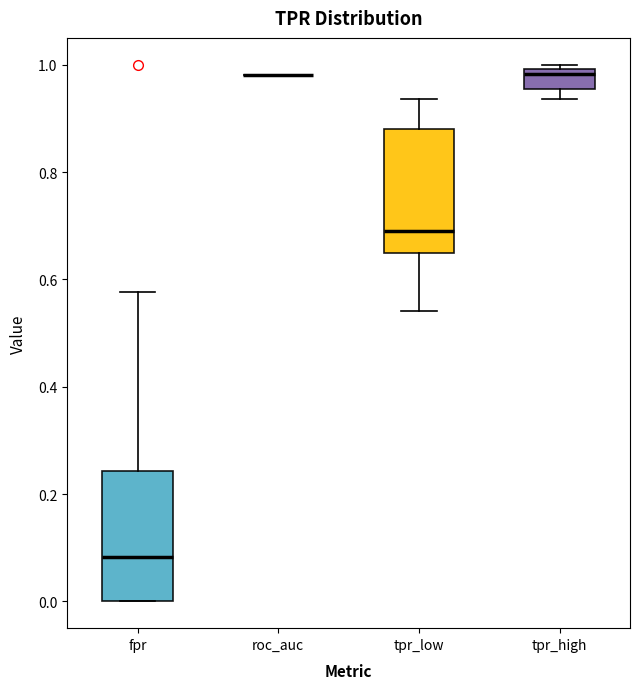

Reading left to right, read every box against the y-axis: the position of its median line, the range the box covers, and the ends of its whiskers. The values are not printed on the chart, so give them approximately, as read against the axis.

fpr: median 0.08, box 0.00 to 0.24, whiskers 0.00 to 0.58
roc_auc: box collapsed to a line at 0.98, whiskers 0.98 to 0.98
tpr_low: median 0.68, box 0.64 to 0.88, whiskers 0.54 to 0.94
tpr_high: median 0.98, box 0.96 to 1.00, whiskers 0.94 to 1.00 (just above the box's upper edge)